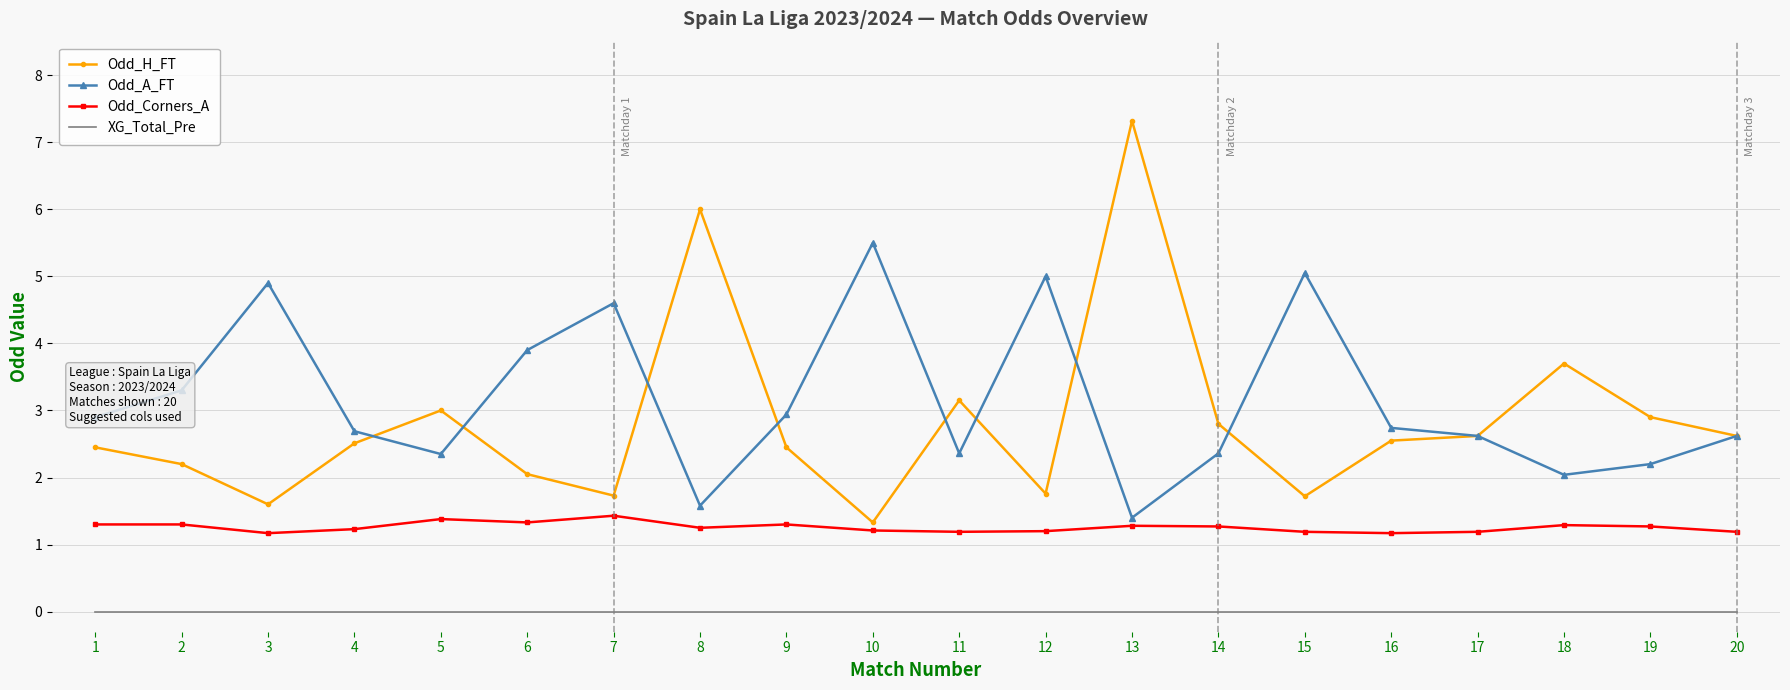

The Odd_A_FT series shows 4.8 at 16. True or false?

False